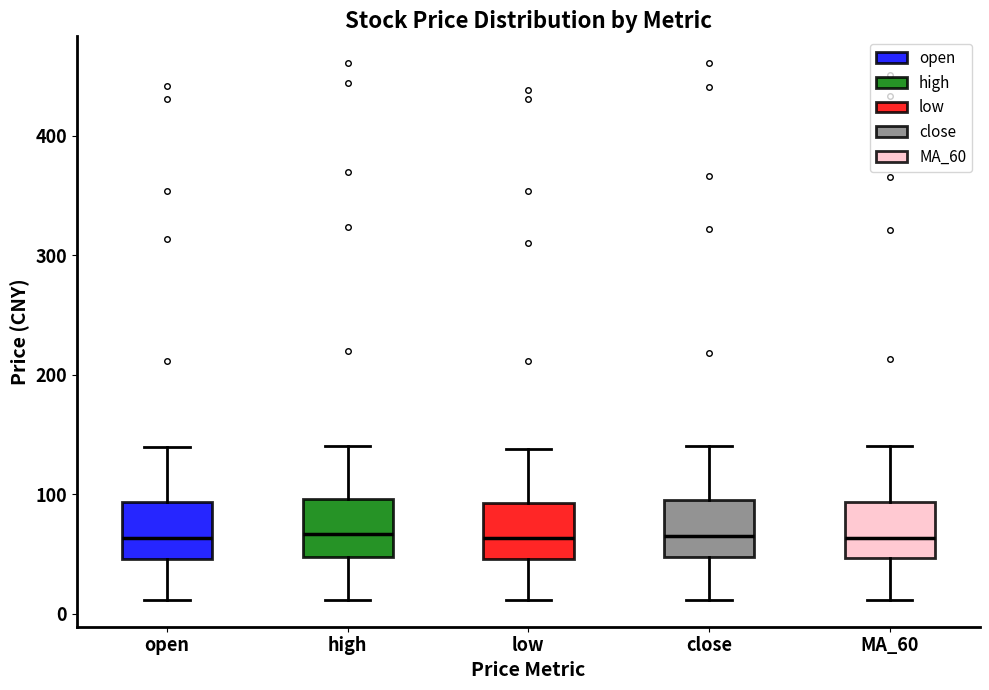

Where does the lower whisker of the box for high end on the y-axis? The values are not printed on the chart, so give them approximately, as read against the axis.

10